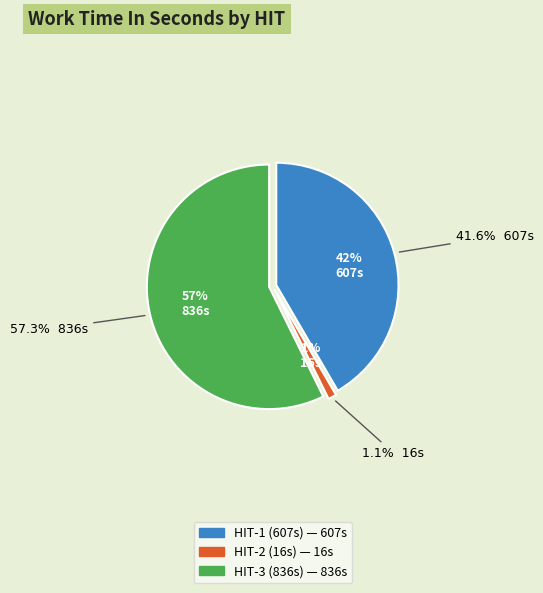

Count the number of slices in the pie.

3